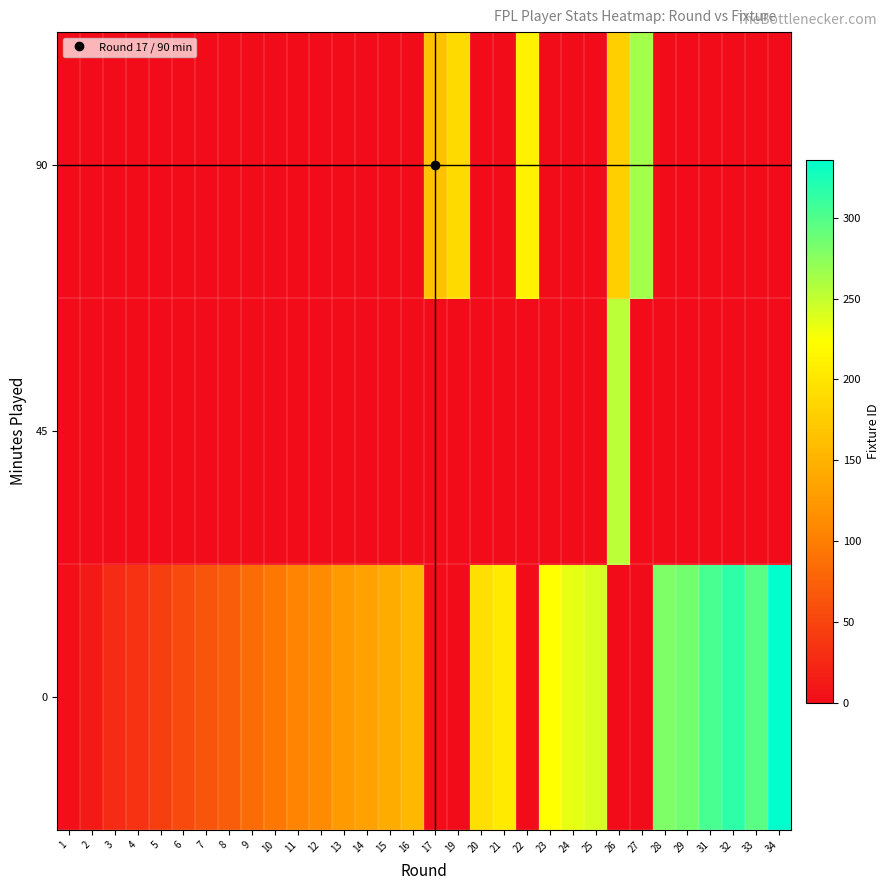

List the series in order of their overall mean, lowest first.

row_1, row_2, row_0